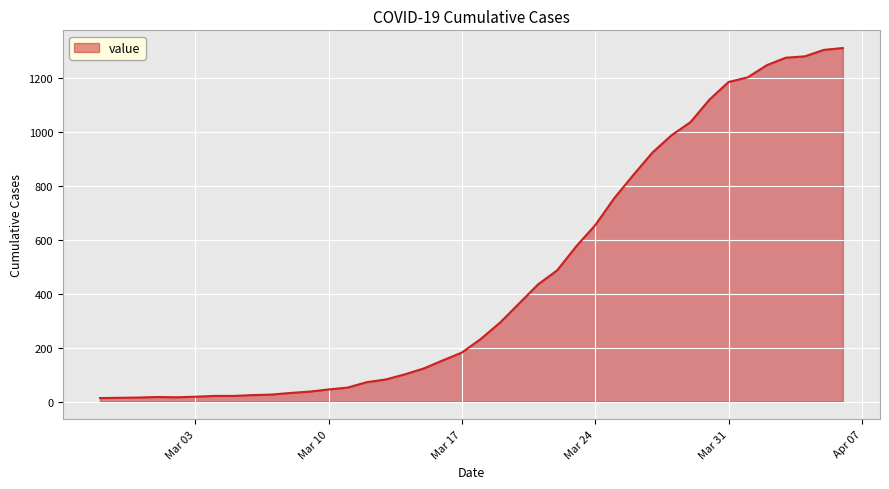

What is the greatest value displayed?

1312